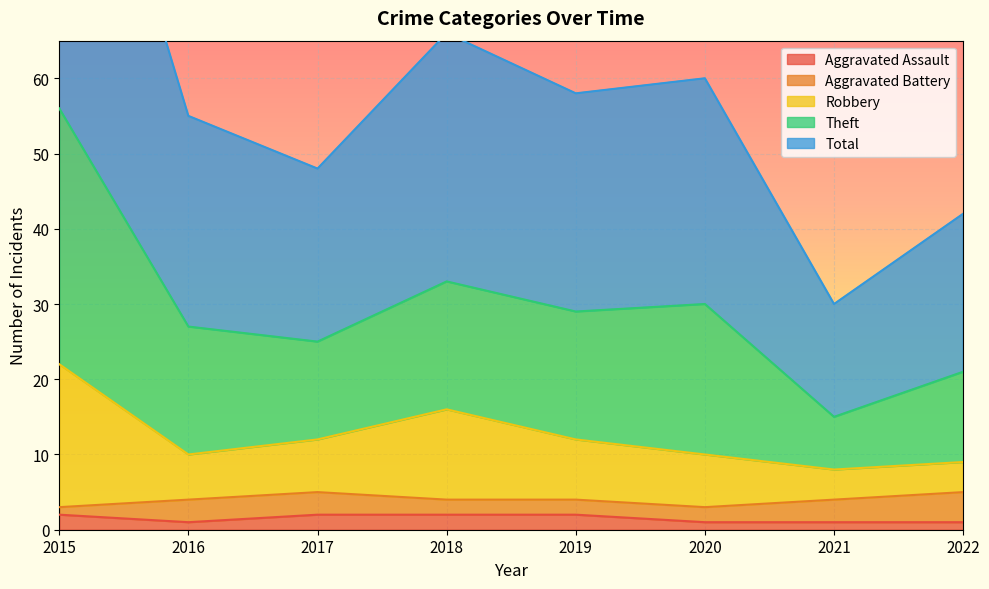

Is it true that Robbery equals 7 at 2019?

False